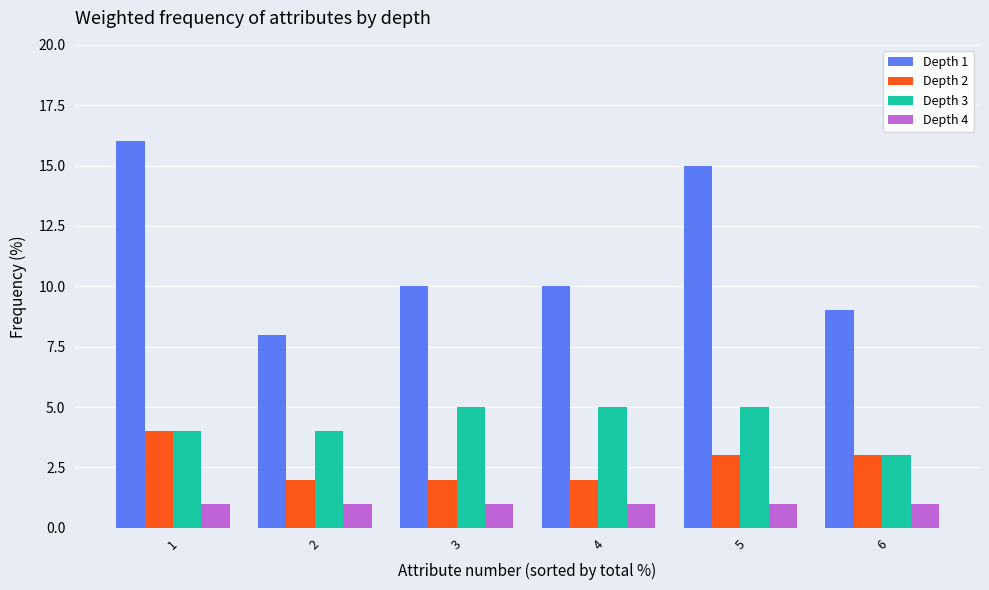

Is the value of Depth 4 at 6 greater than the value of Depth 1 at 6?

No